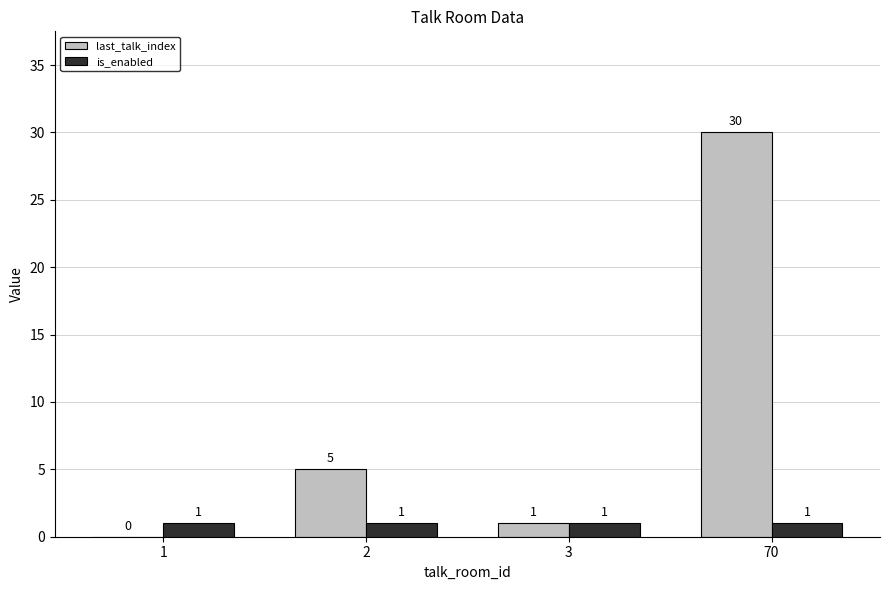

Read the last_talk_index value at 2.

5